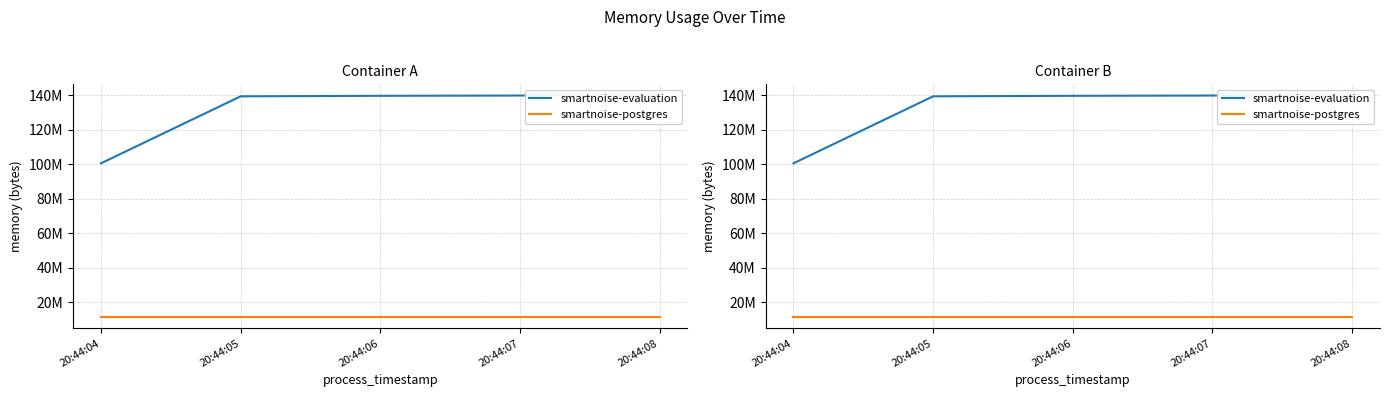

Reading right to left, what are all the values shown in this chart?

smartnoise-evaluation: 20:44:08=139833344	20:44:07=139767808	20:44:06=139612160	20:44:05=139309056	20:44:04=100466688
smartnoise-postgres: 20:44:08=11251712	20:44:07=11251712	20:44:06=11251712	20:44:05=11251712	20:44:04=11251712